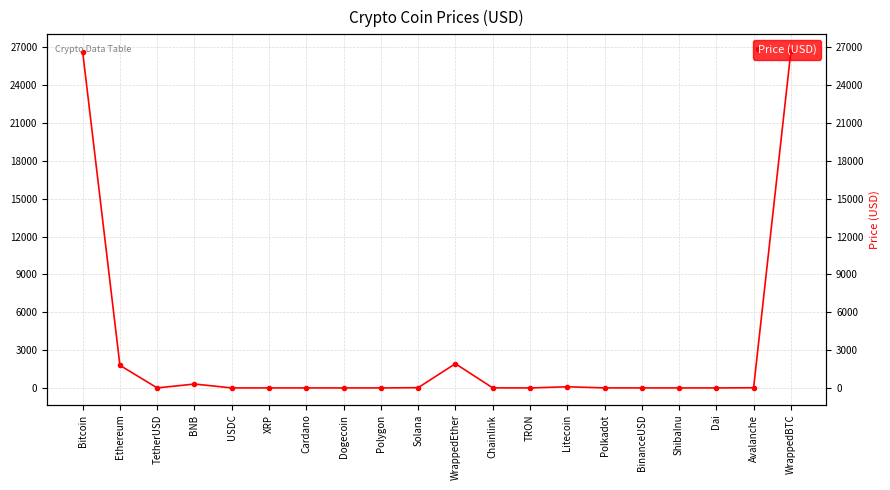

Reading left to right, list all the values displayed in this chart.

26659.5	1792.9	1.0	309.1	1.0	0.4	0.4	0.1	0.9	20.6	1923.3	6.6	0.1	91.9	5.3	1.0	0.0	1.0	14.8	26697.7